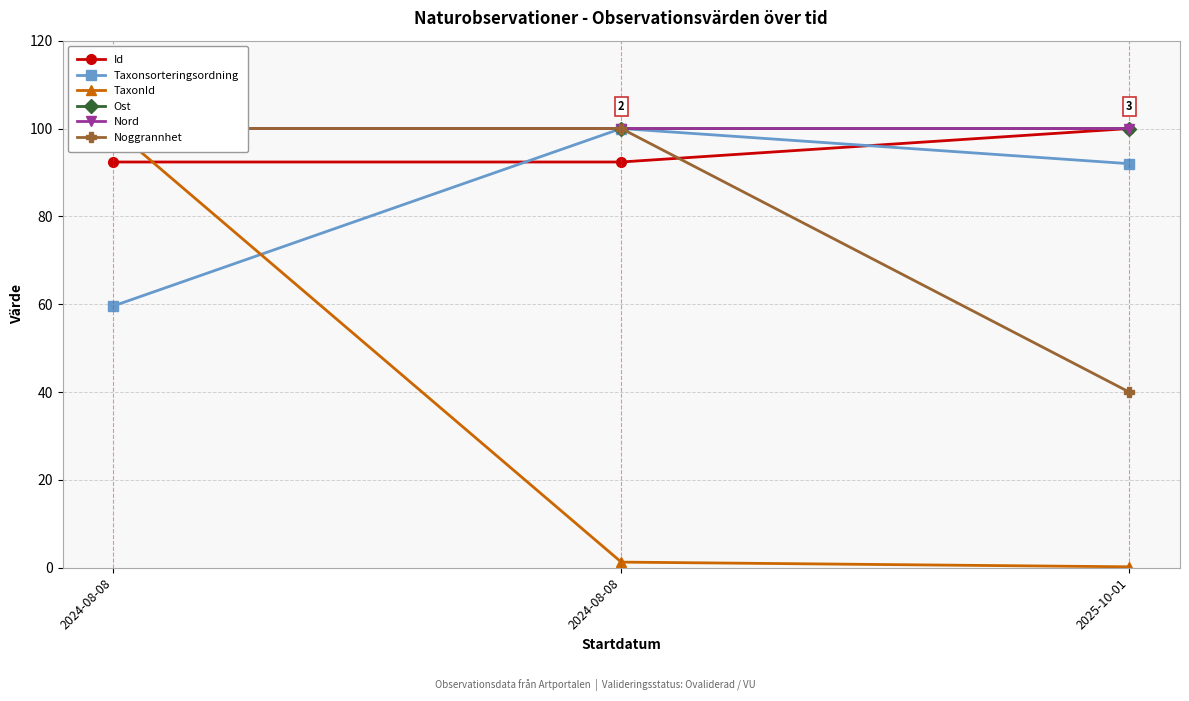

How many lines are shown in the chart?

6